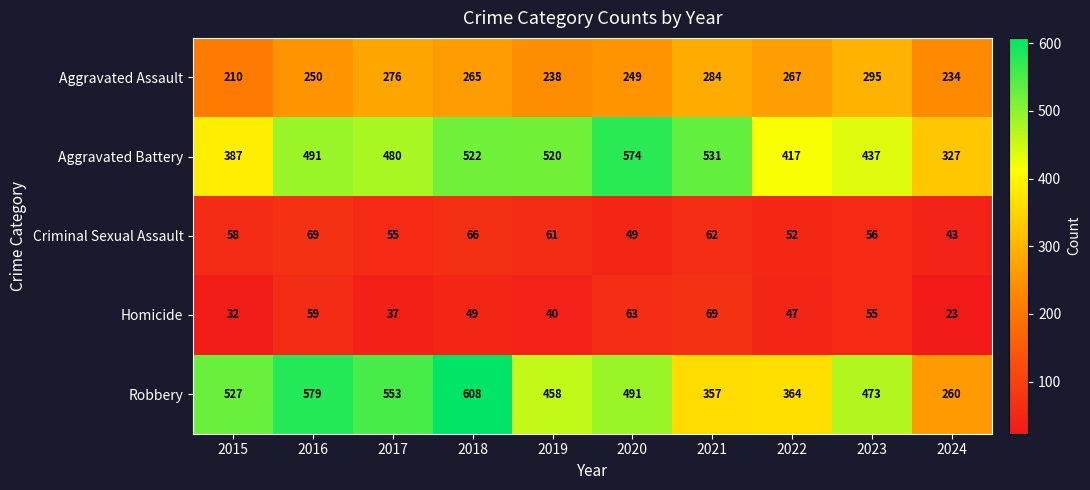

Rank the categories by Robbery value from highest to lowest.

2018, 2016, 2017, 2015, 2020, 2023, 2019, 2022, 2021, 2024